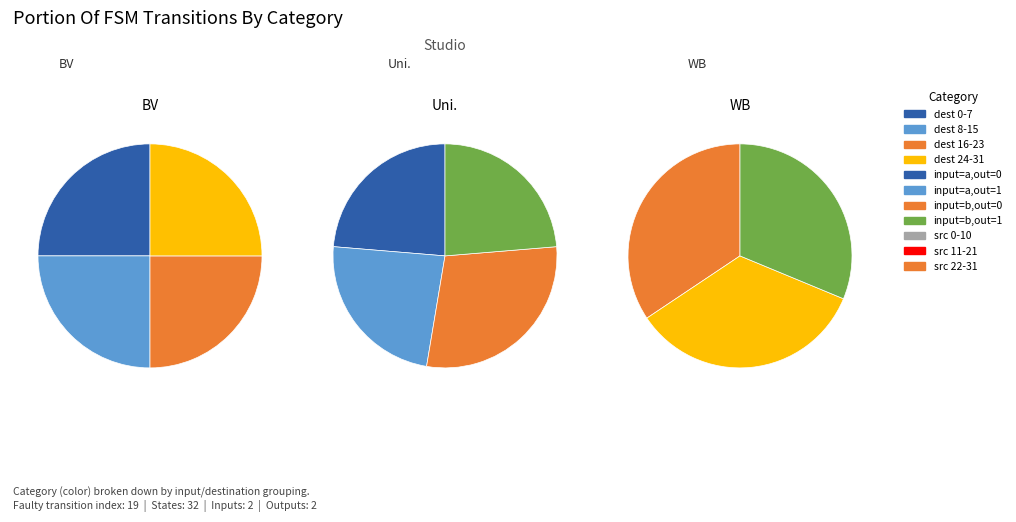

True or false: input=a accounts for 36% of the total.

False